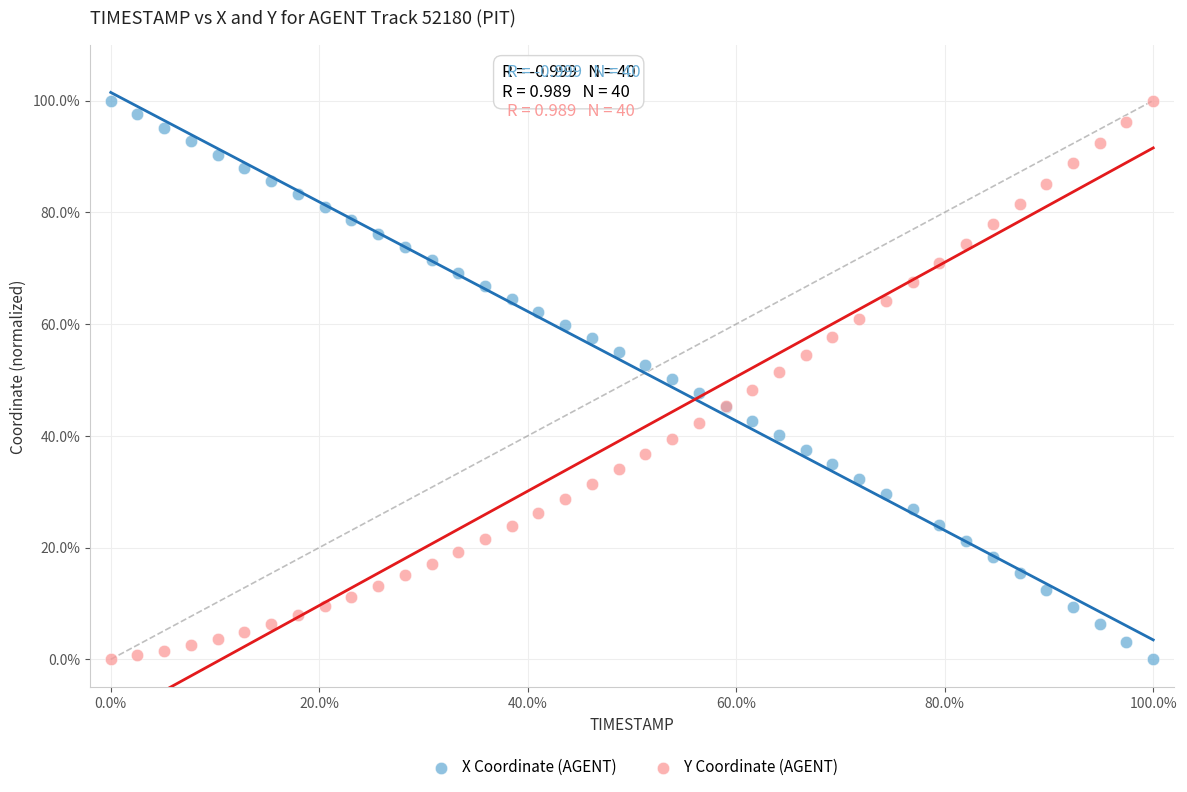

What is the X range (max minus min) for the scatter plot?

100.0